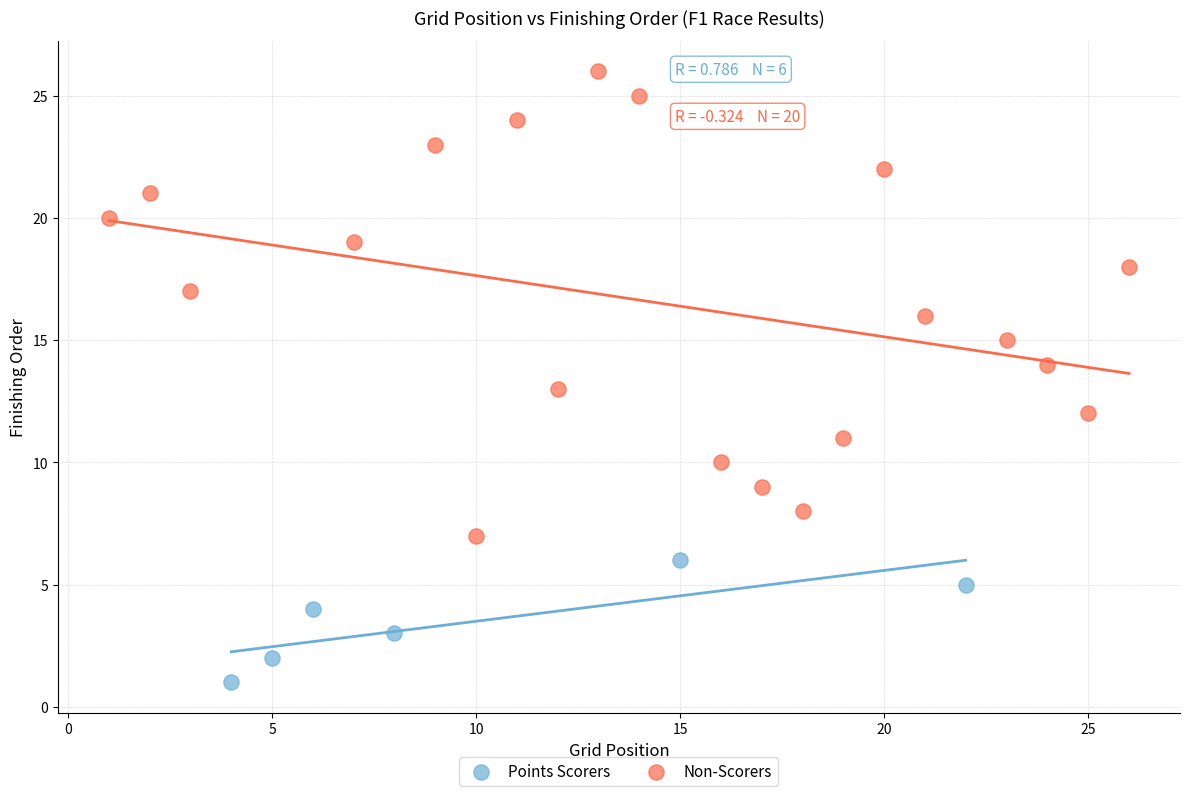

Which series contains the highest Y value?

Non-Scorers